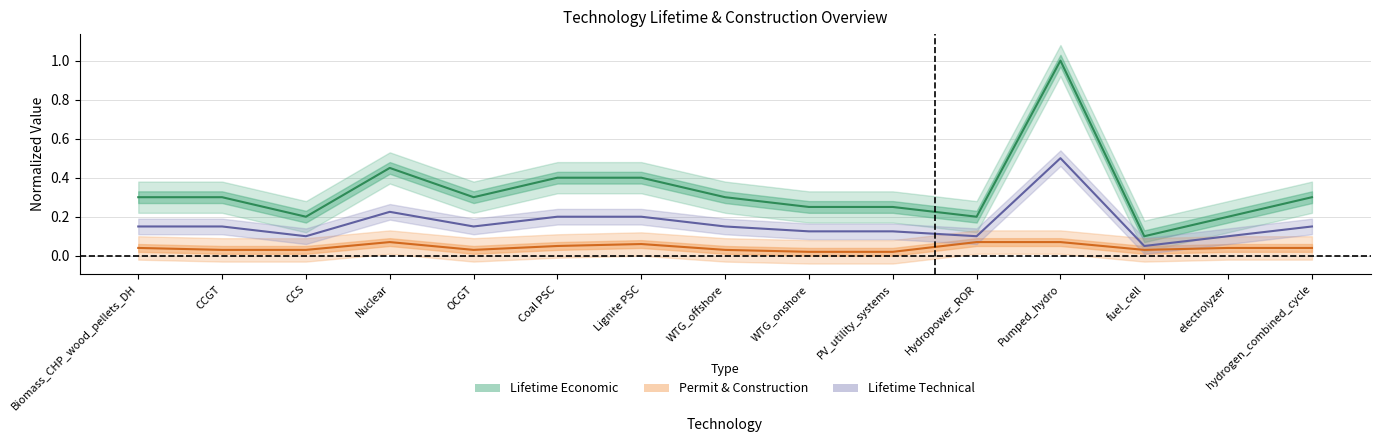

What are all the series names shown in the legend?

Lifetime Economic, Permit & Construction, Lifetime Technical